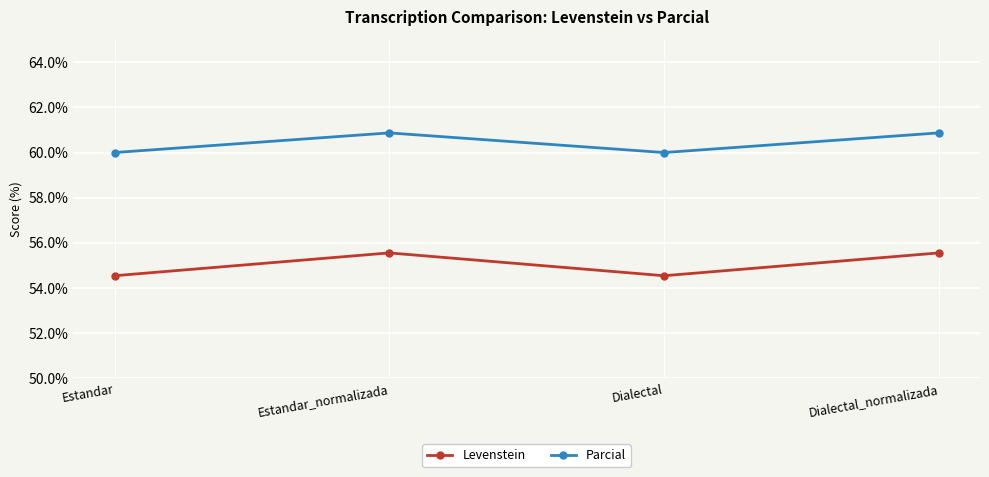

Reading left to right, transcribe all the data shown in this chart.

Levenstein: 54.5	55.6	54.5	55.6
Parcial: 60.0	60.9	60.0	60.9